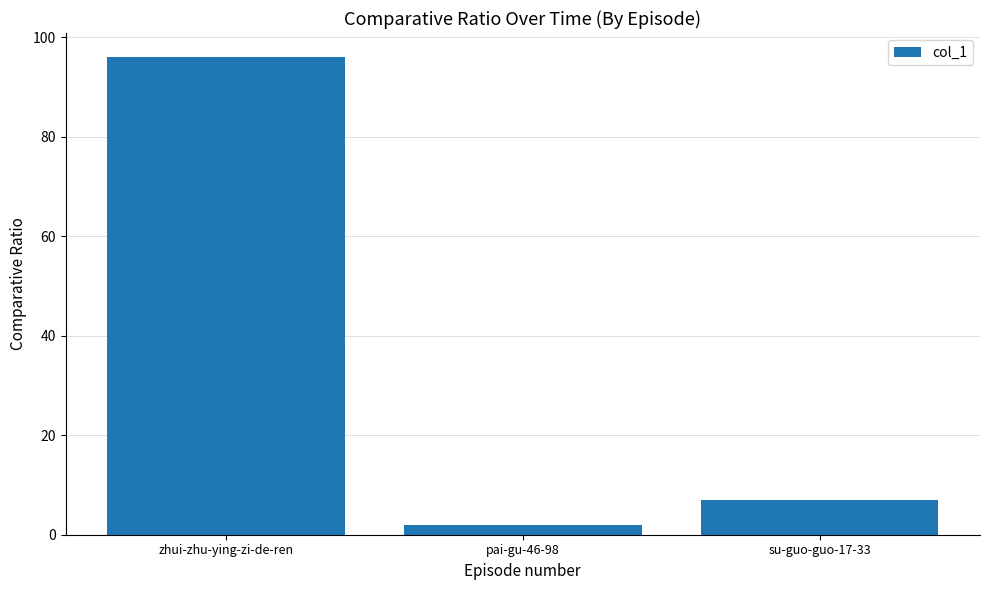

Which label corresponds to the largest value in the chart?

zhui-zhu-ying-zi-de-ren